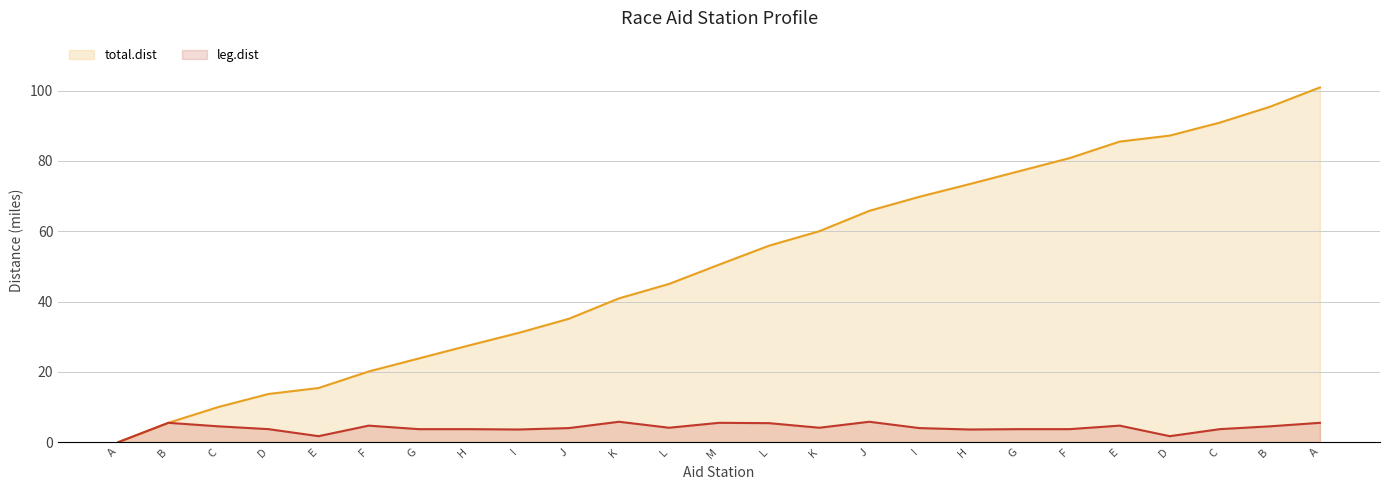

What is the label of the 2nd point from the right?

B